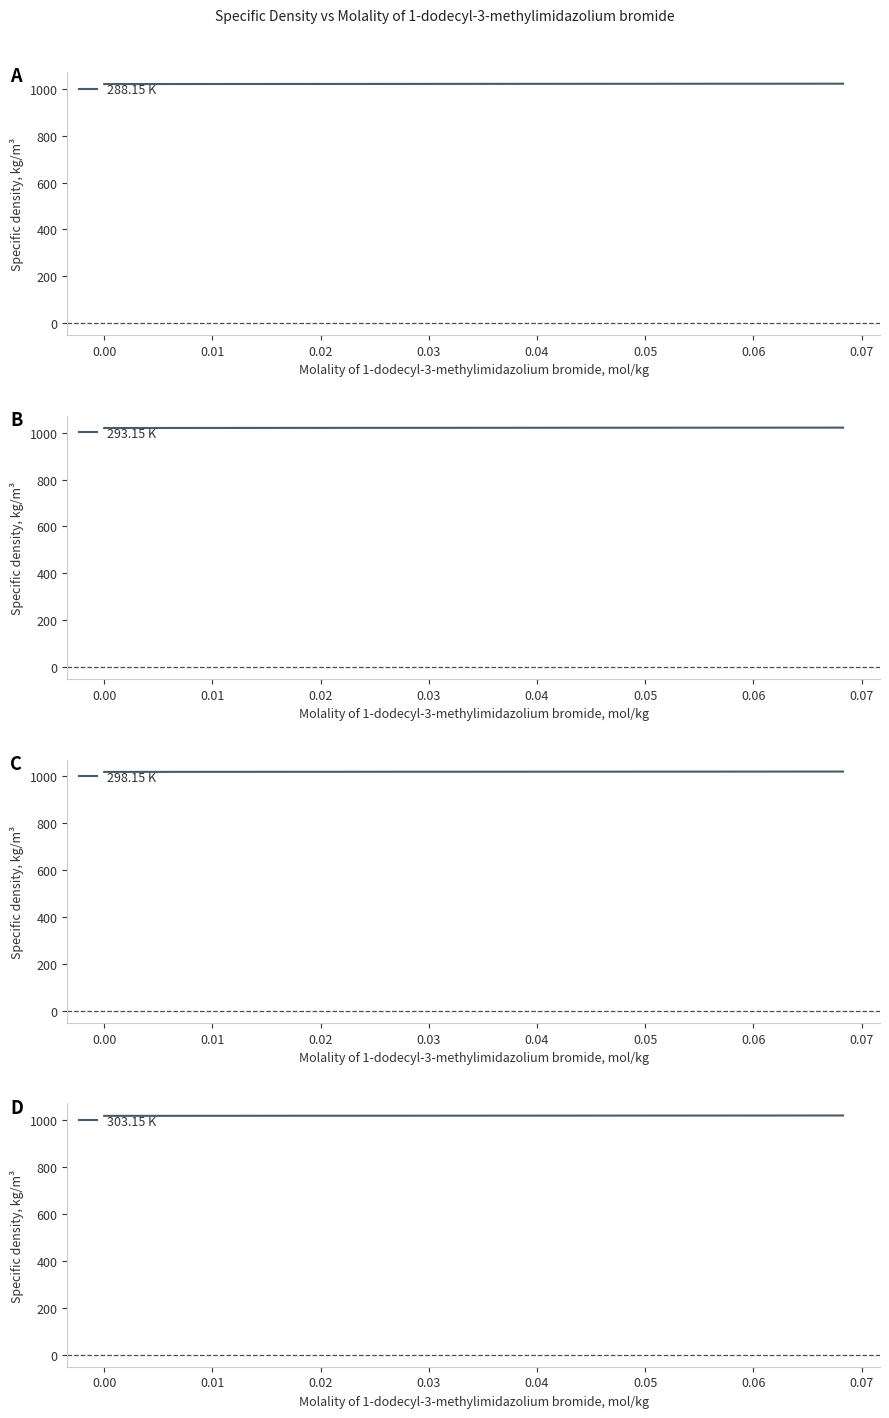

True or false: 288.15 K and 298.15 K cross at least once.

False